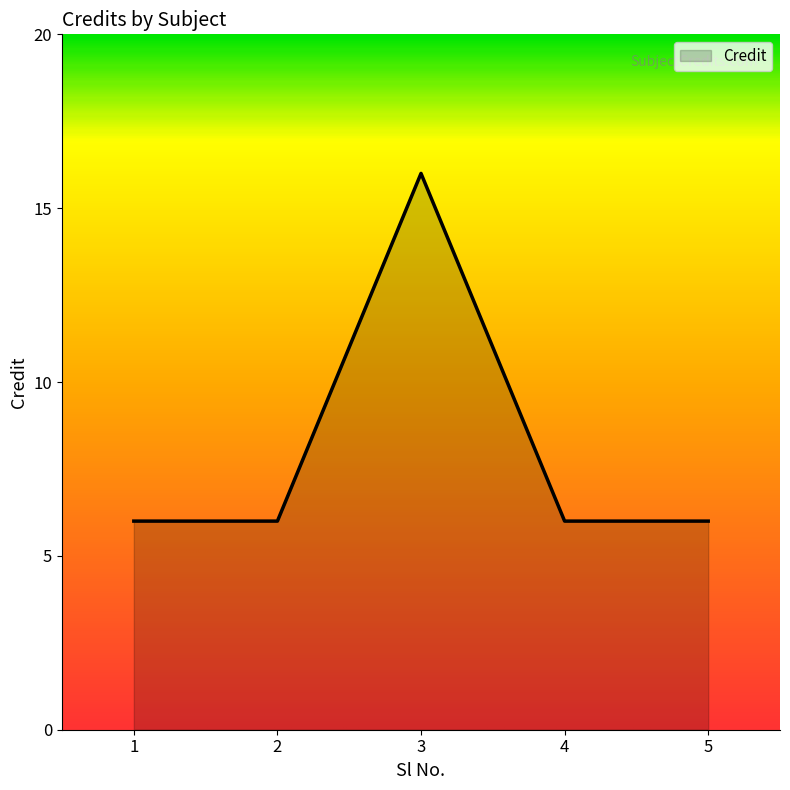

Reading right to left, extract all data points from this chart.

6	6	16	6	6